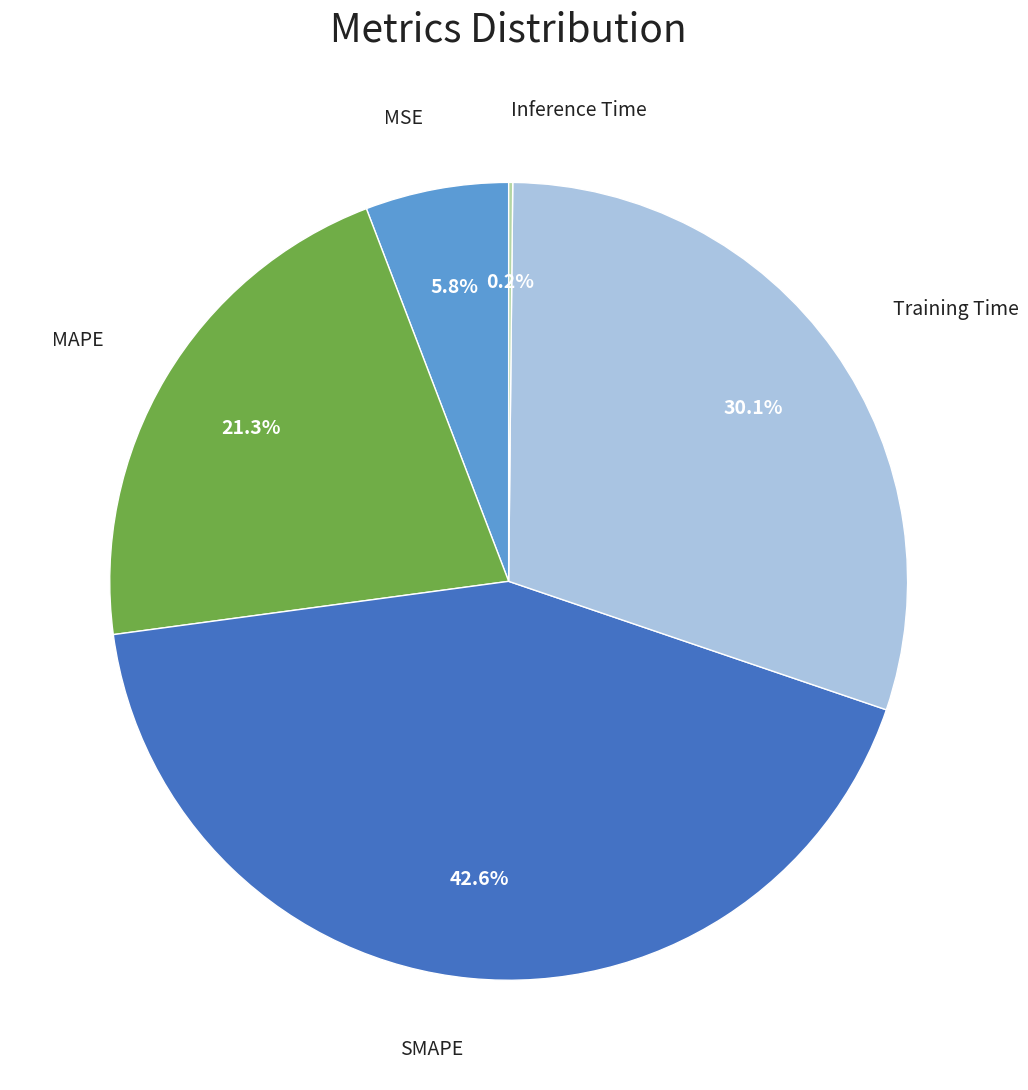

Is there a majority slice in this chart?

No